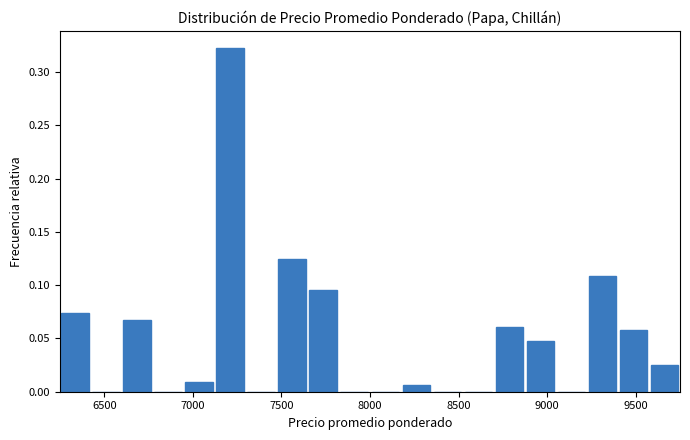

Read against the x-axis, roughly where is the centre of the tallest bar?

7200